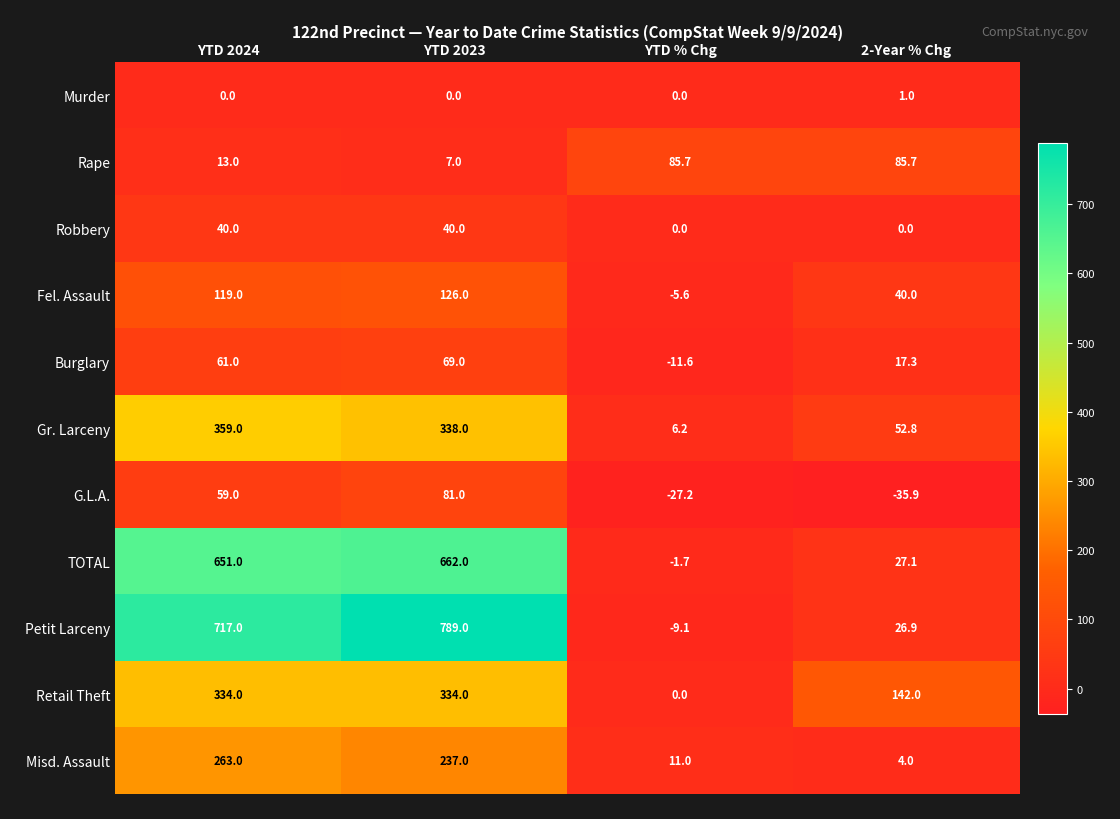

How many distinct data groups are displayed?

11